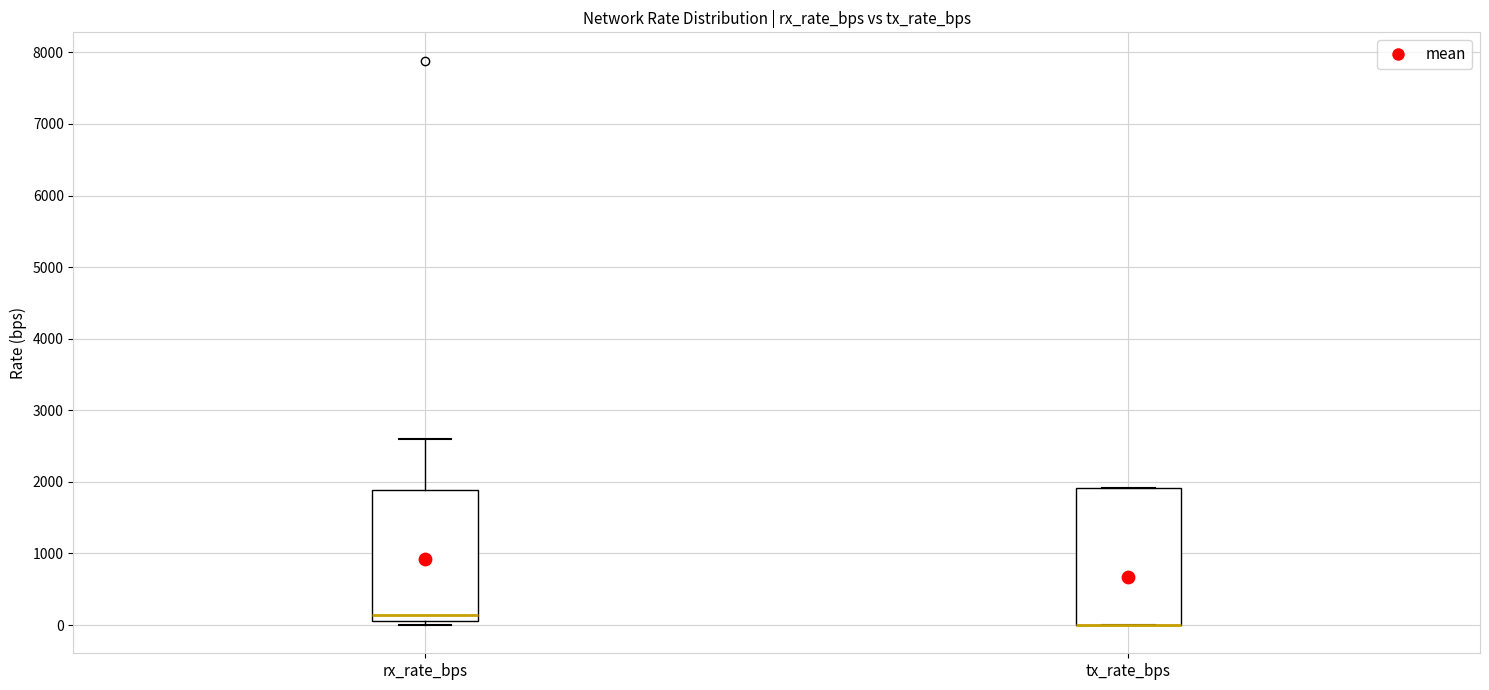

Reading left to right, transcribe this box plot: for each box, give where its median line is, the range the box spans, and where its two whiskers end, as read against the y-axis. The values are not printed on the chart, so give them approximately, as read against the axis.

rx_rate_bps: median 100 (just above the box's lower edge), box 100 to 1900, whiskers 0 to 2600
tx_rate_bps: median 0 (drawn on the box's lower edge), box 0 to 1900, whiskers 0 to 1900